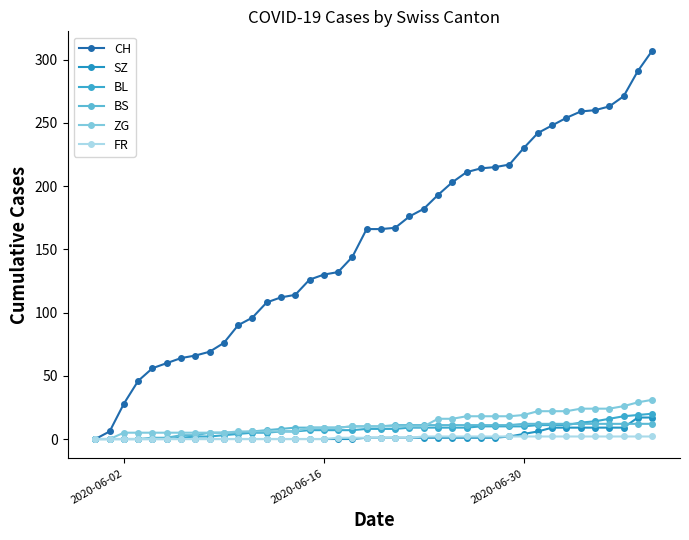

How many distinct data groups are displayed?

6